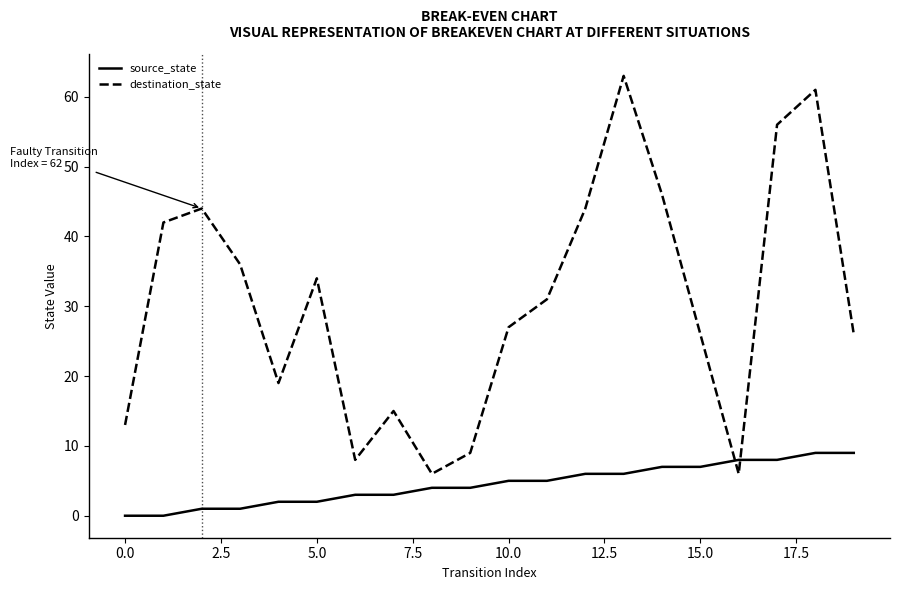

How many lines are shown in the chart?

2